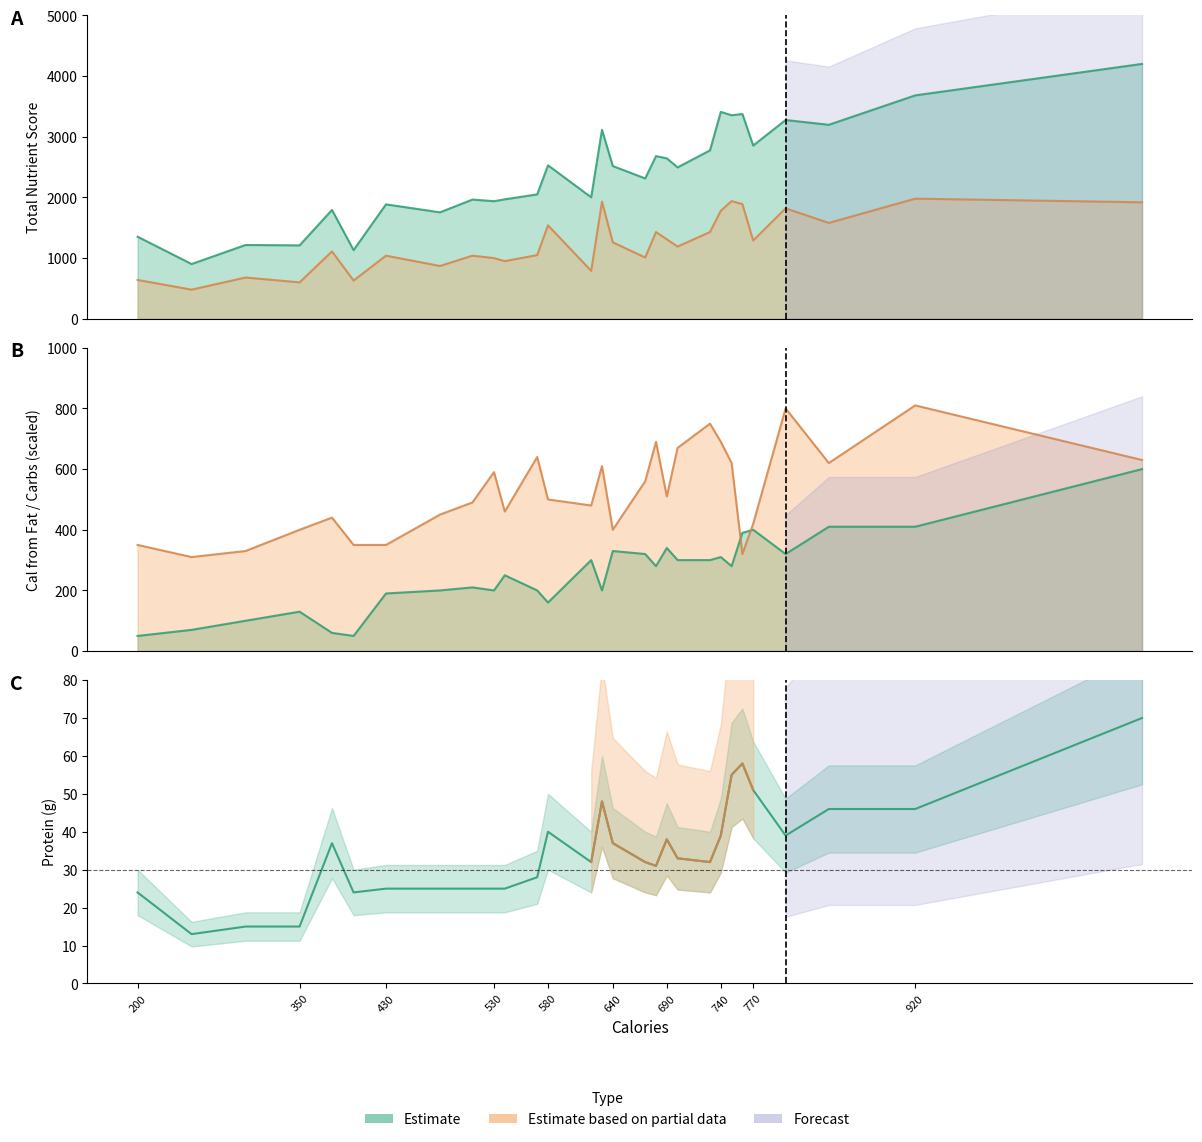

Where is the first local maximum for cal_fat?

350